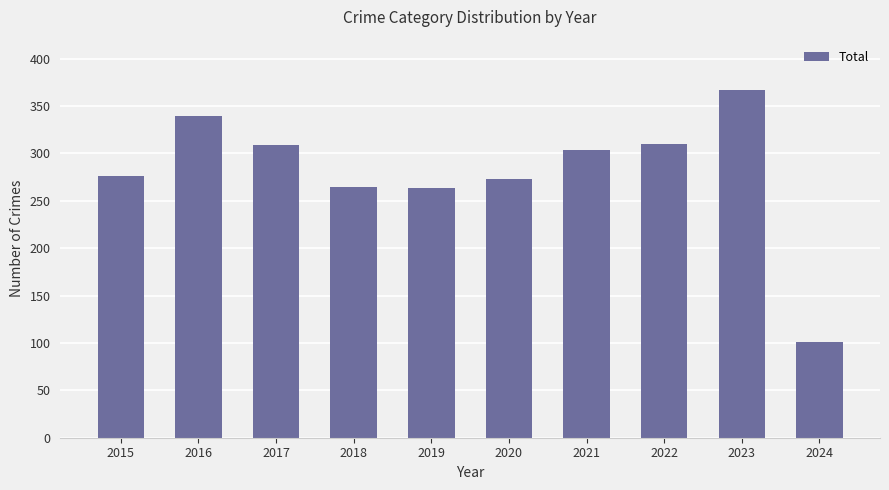

Between 2024 and 2016, which is larger?

2016